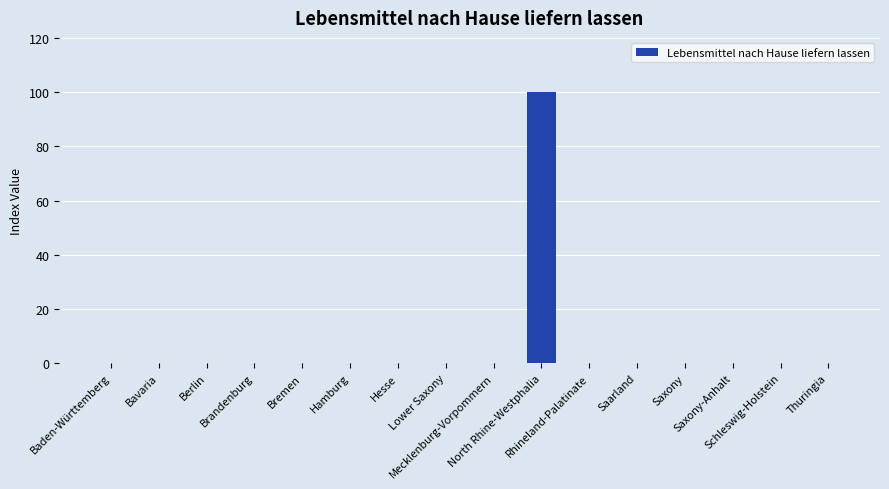

What is the greatest value displayed?

100